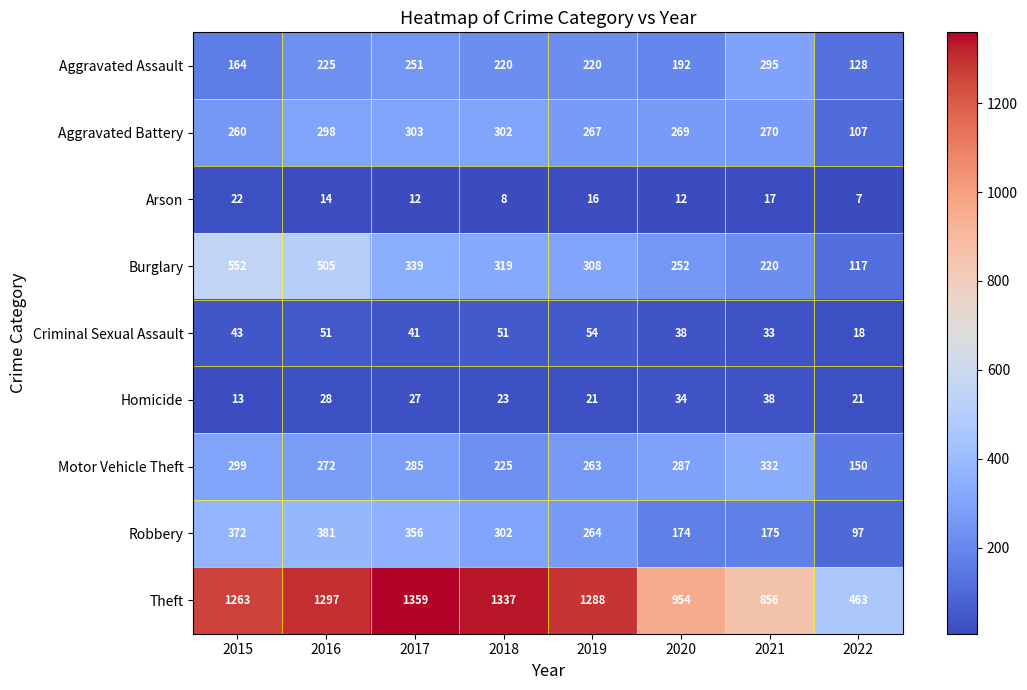

What is the total value across all series at 2020?

2212